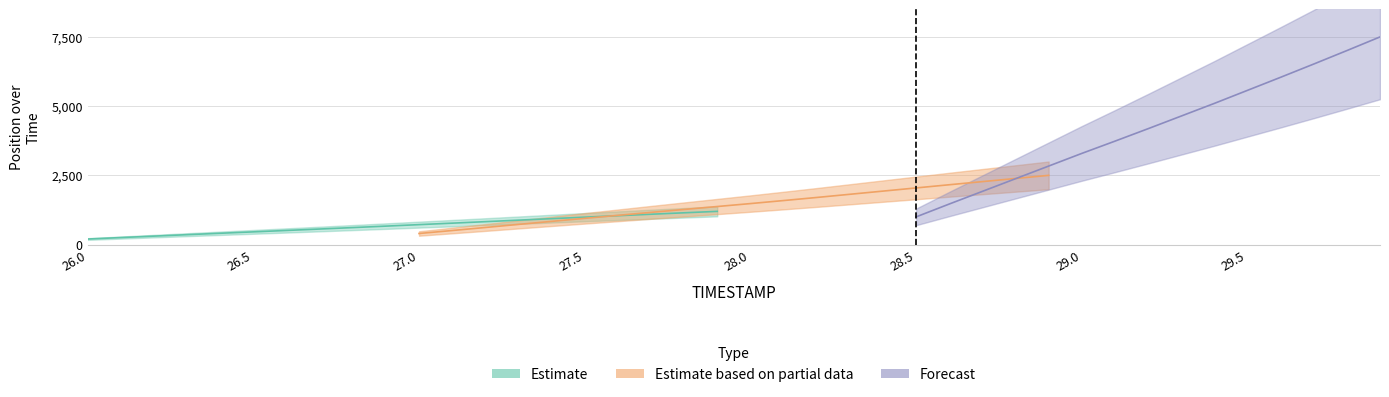

What is the label of the 6th point from the left?

26.5